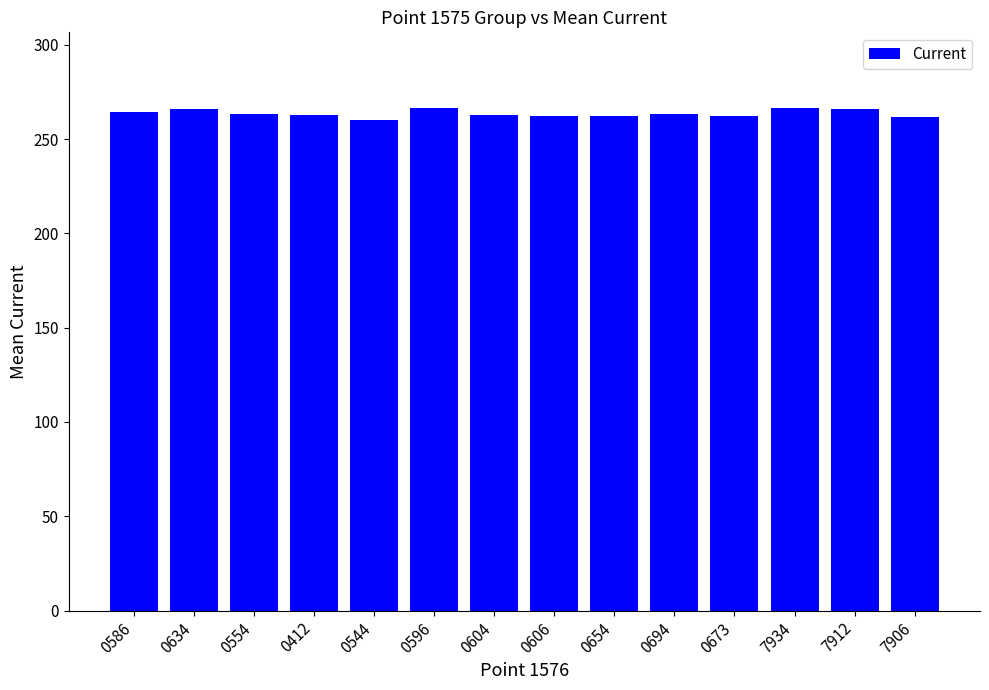

What is the smallest value displayed?

260.0